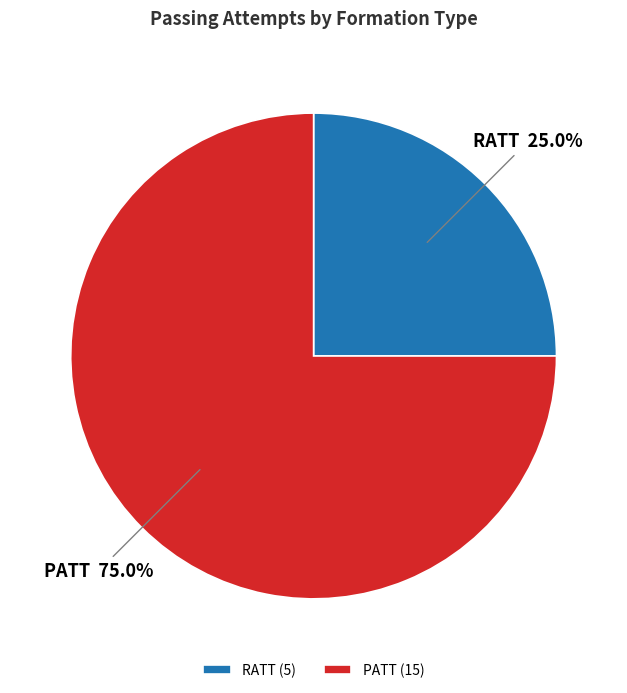

Count the number of slices in the pie.

2